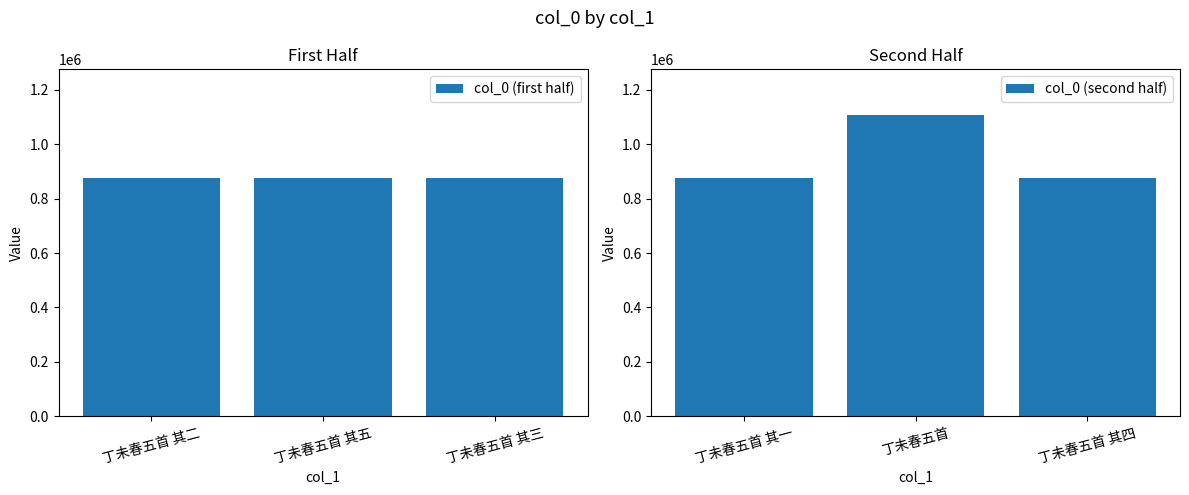

True or false: col_0 (first half) has a value of 874529 at 丁未春五首 其五.

True